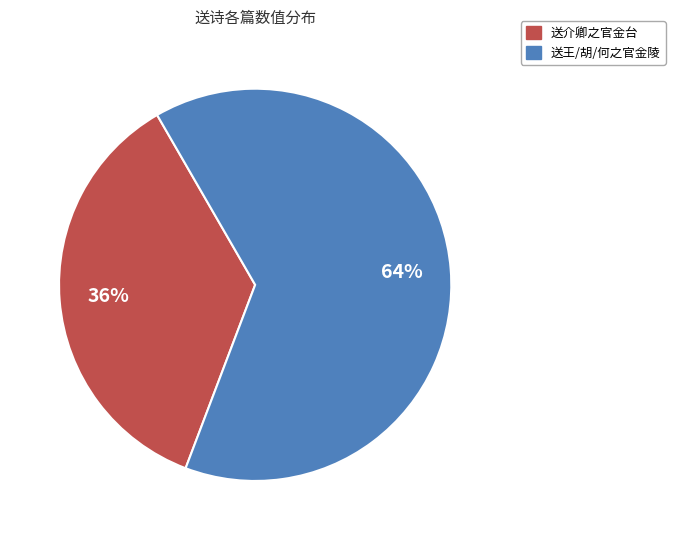

To the nearest percent, what is the average slice percentage?

50%